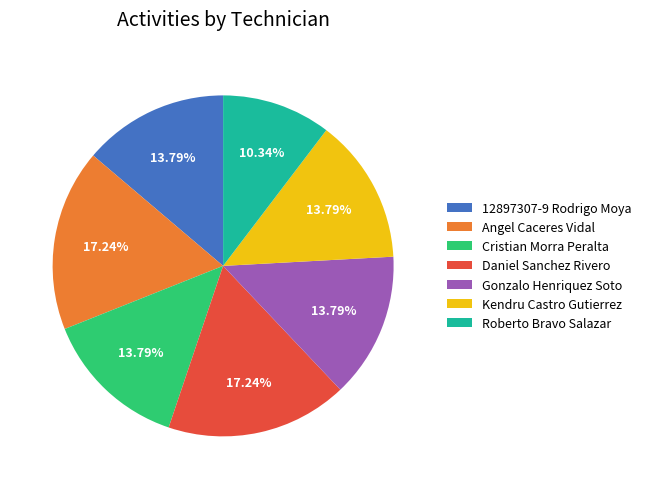

True or false: Roberto Bravo Salazar accounts for 10% of the total.

True